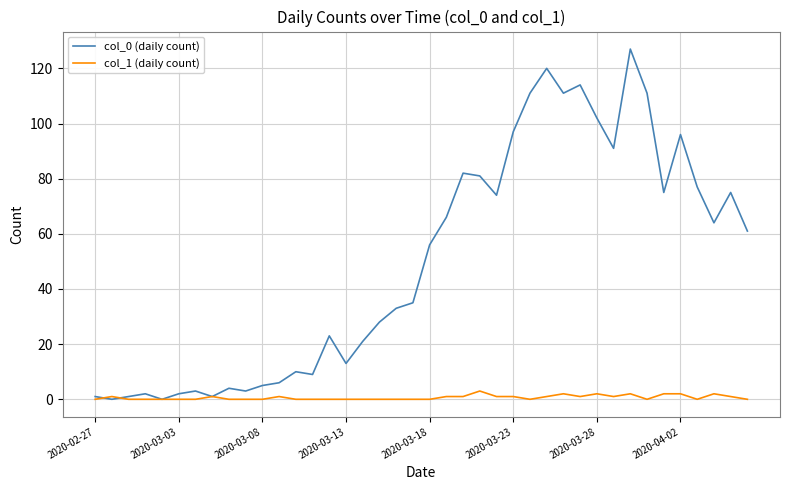

Which series has the largest range (max minus min)?

col_0 (daily count)